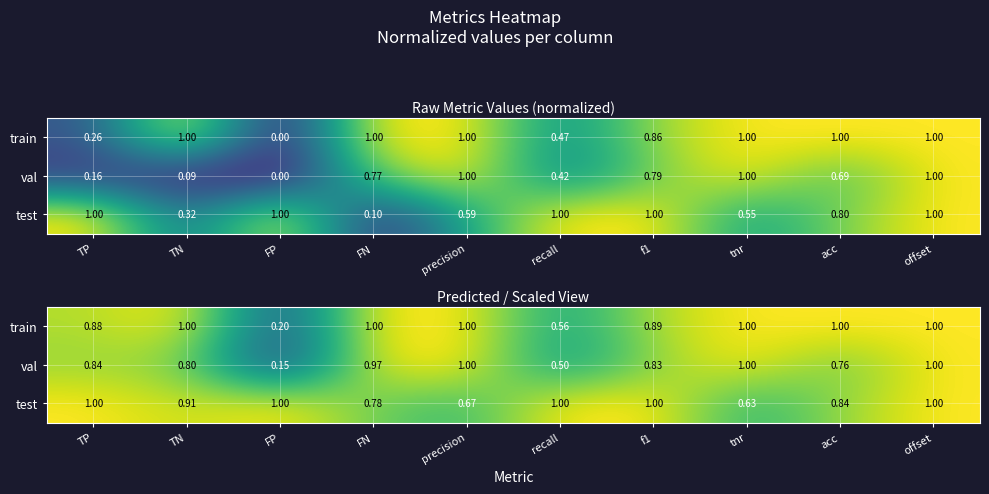

Between precision and acc, which series saw the biggest shift?

val